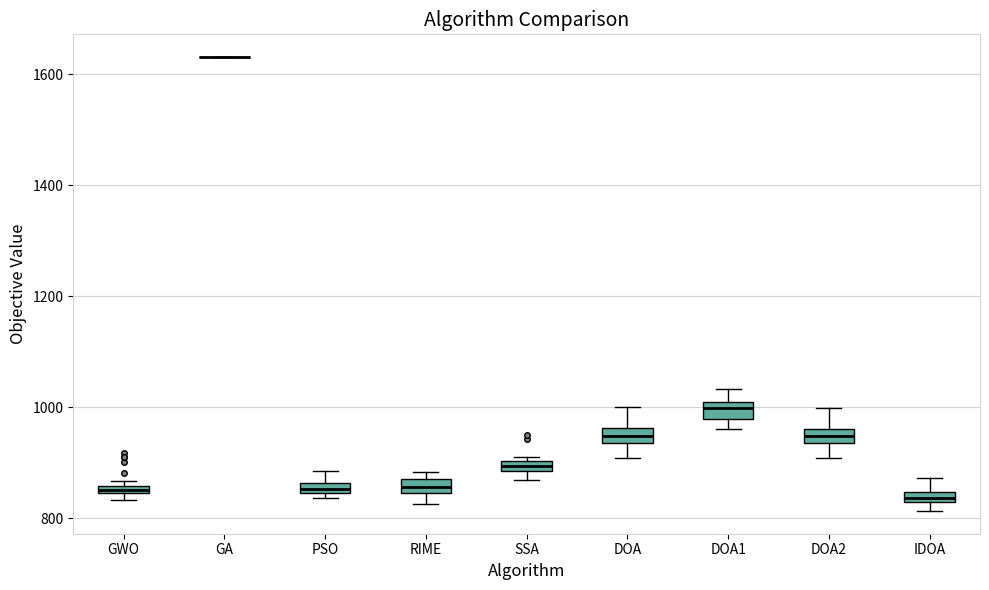

Where is the upper edge of the box for SSA on the y-axis? The values are not printed on the chart, so give them approximately, as read against the axis.

900